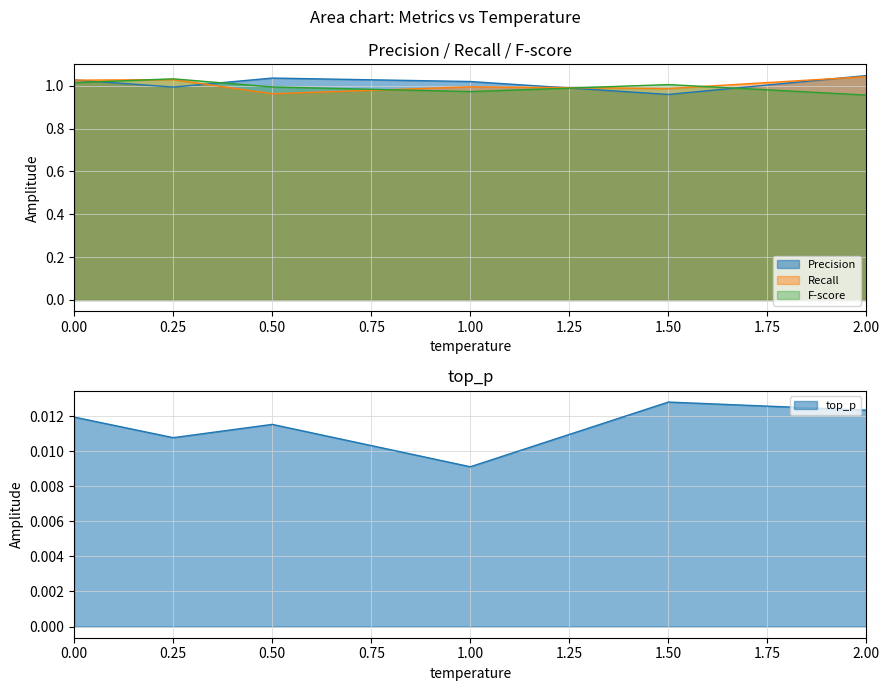

Reading left to right, transcribe all the data shown in this chart.

Precision: 0.0=1.0	0.25=1.0	0.5=1.0	1.0=1.0	1.5=1.0	2.0=1.0
Recall: 0.0=1.0	0.25=1.0	0.5=1.0	1.0=1.0	1.5=1.0	2.0=1.0
F-score: 0.0=1.0	0.25=1.0	0.5=1.0	1.0=1.0	1.5=1.0	2.0=1.0
top_p: 0.0=0.0	0.25=0.0	0.5=0.0	1.0=0.0	1.5=0.0	2.0=0.0
temperature: 0.0=0.0	0.25=0.2	0.5=0.5	1.0=1.0	1.5=1.5	2.0=2.0